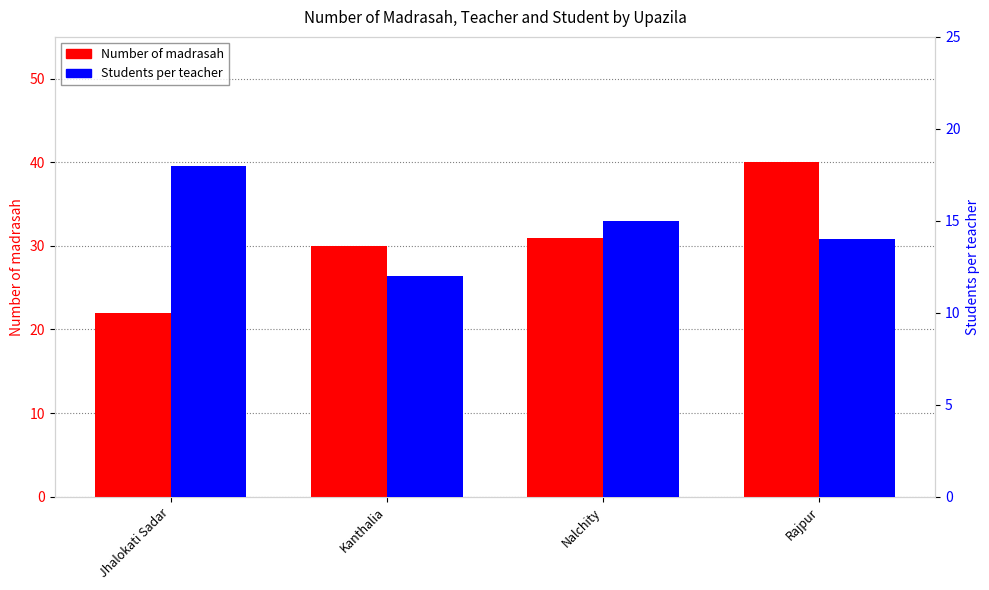

What is the maximum value for Students per teacher?

18